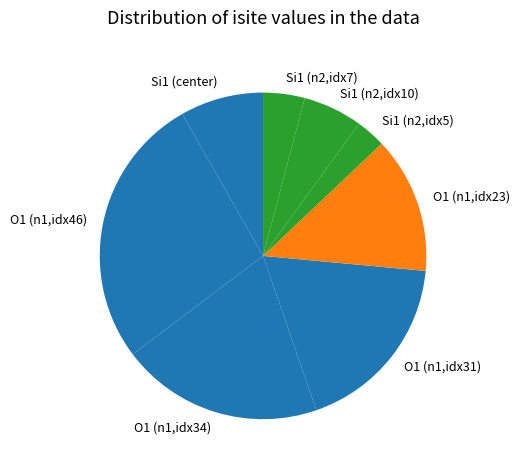

Rank the categories by value from lowest to highest.

Si1 (n2,idx5), Si1 (n2,idx7), Si1 (n2,idx10), Si1 (center), O1 (n1,idx23), O1 (n1,idx31), O1 (n1,idx34), O1 (n1,idx46)